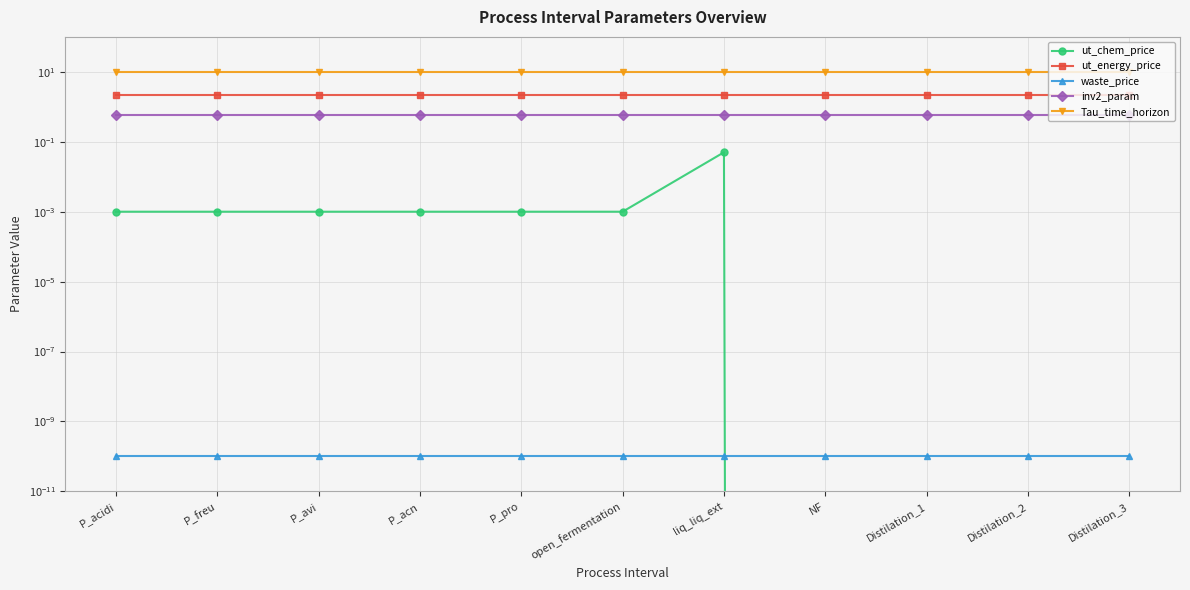

True or false: Tau_time_horizon and ut_chem_price intersect in this chart.

False